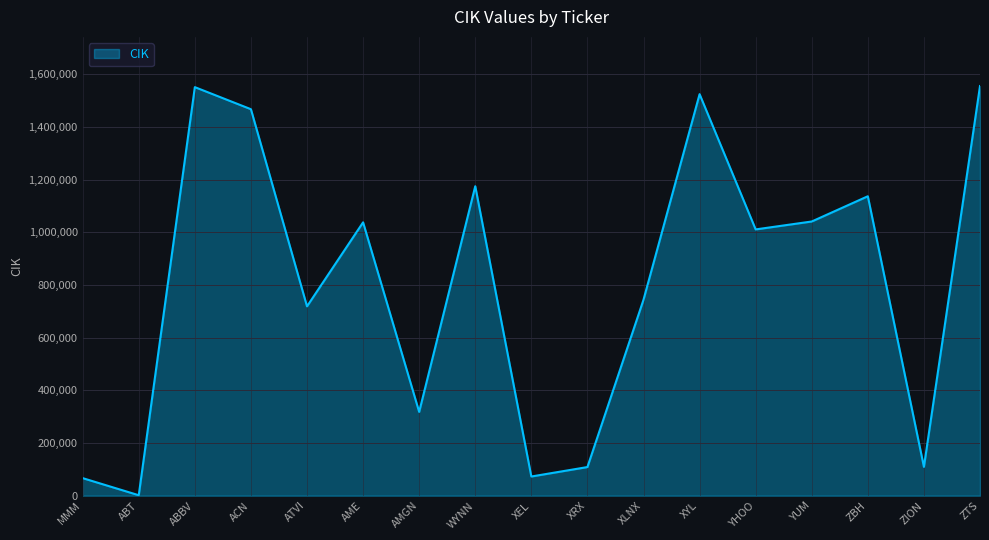

What is the difference between the values at XRX and XLNX?

635216